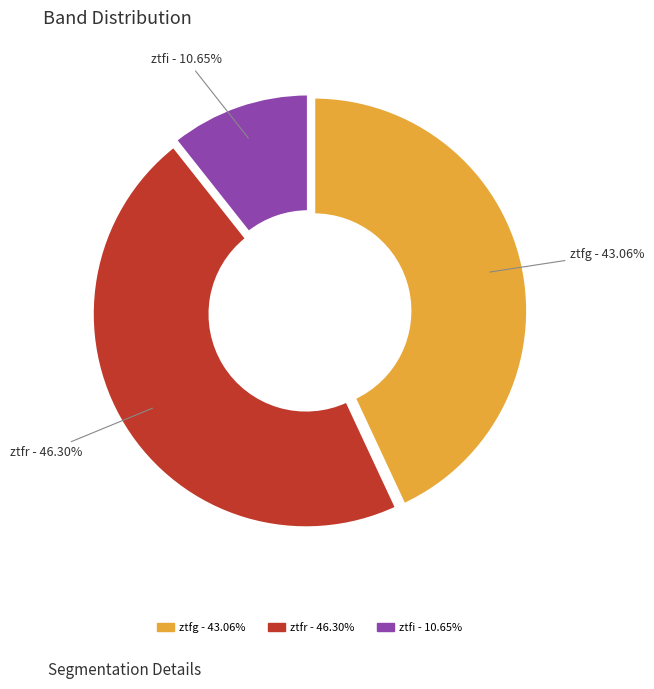

Which category has the biggest portion of the pie?

ztfr